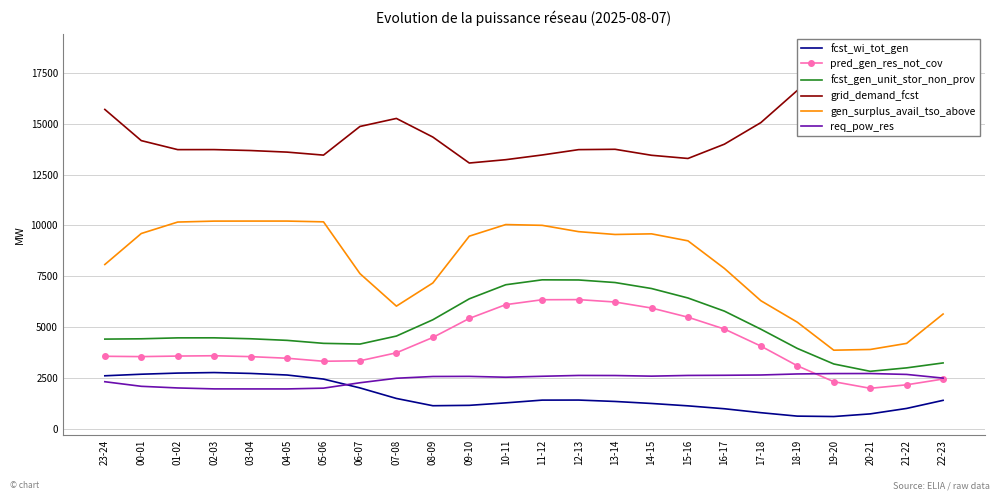

In req_pow_res, how many points are higher than both neighbors (excluding endpoints)?

3